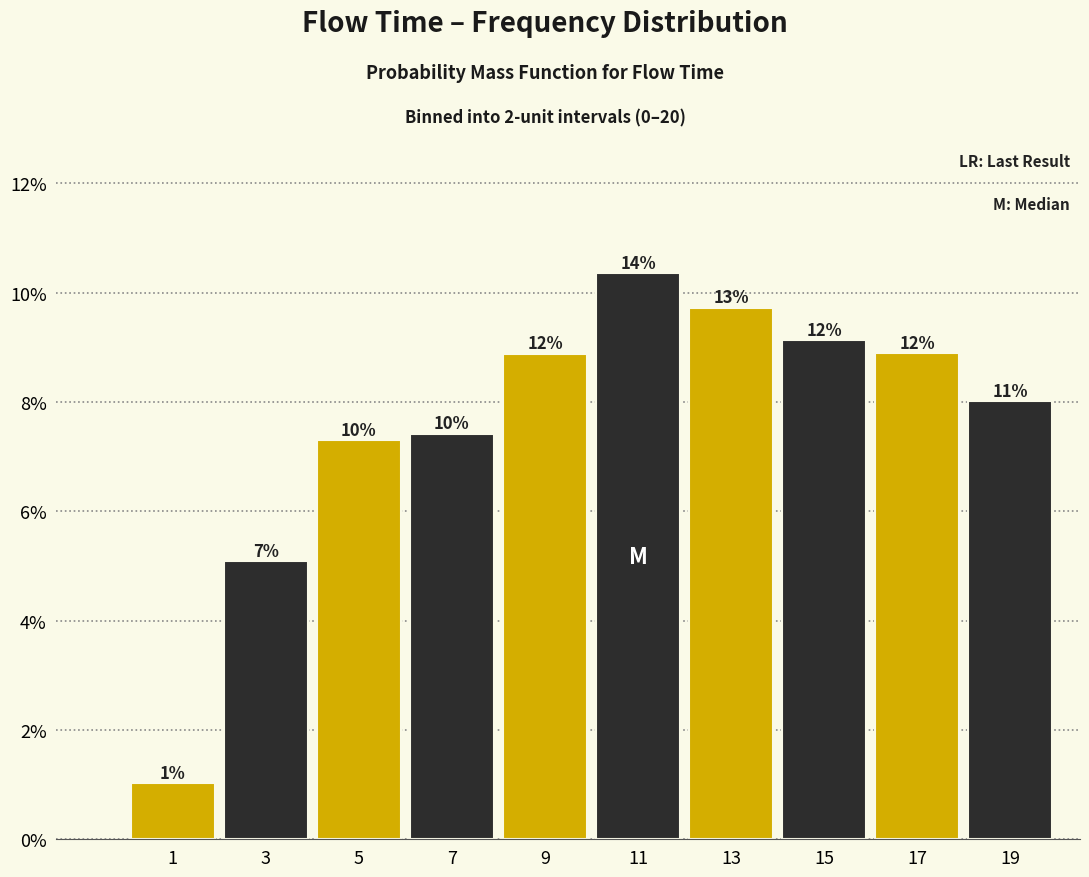

Does the chart contain any negative values?

No